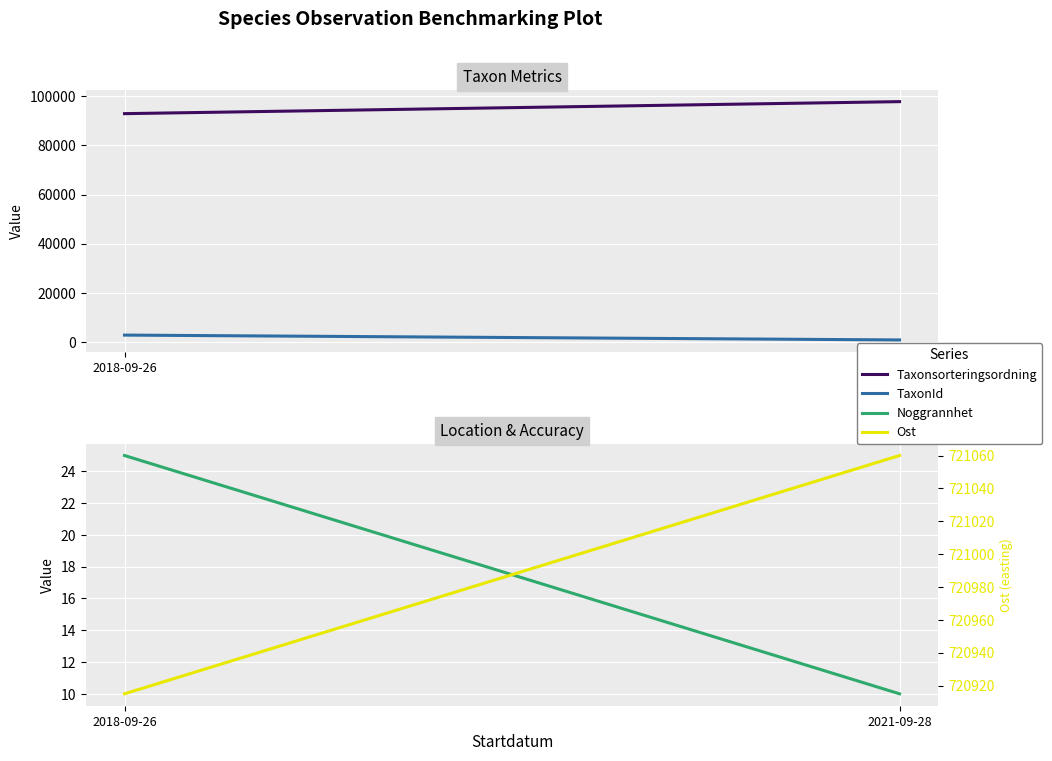

At which category is the sum across all series the highest?

2021-09-28